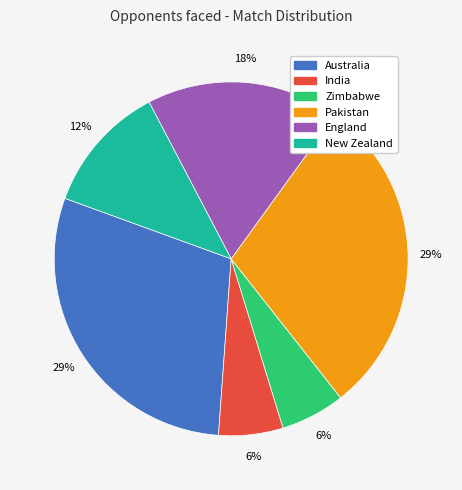

Does any single category account for the majority?

No